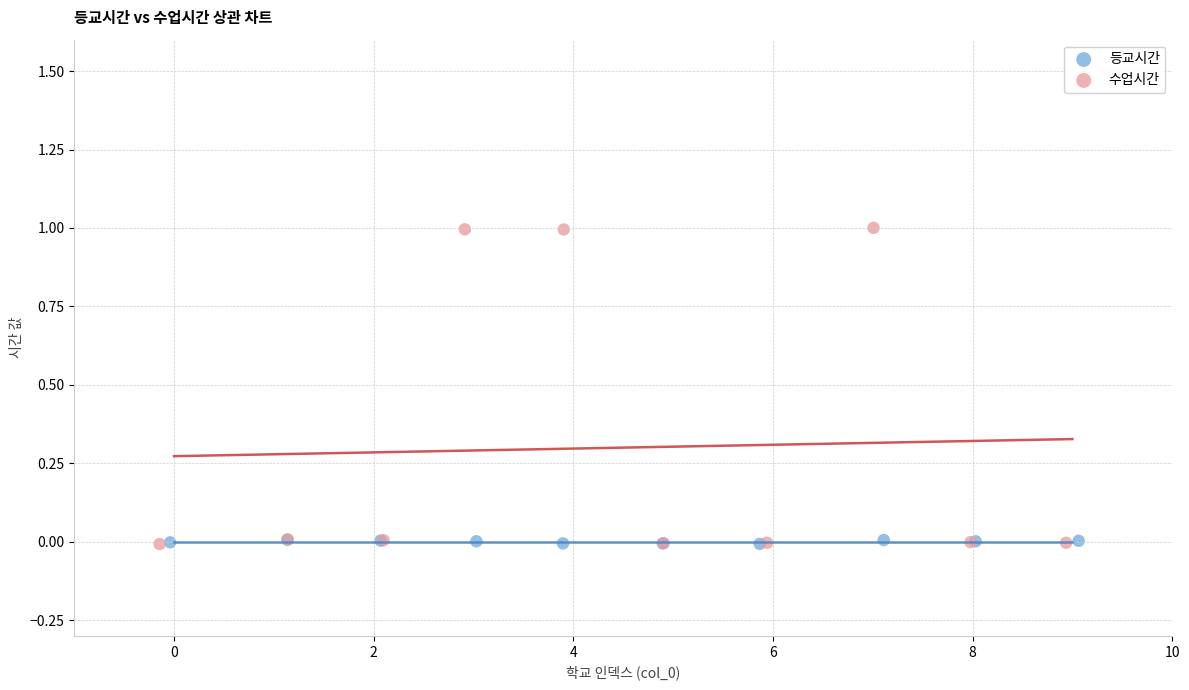

Which series contains the highest Y value?

수업시간